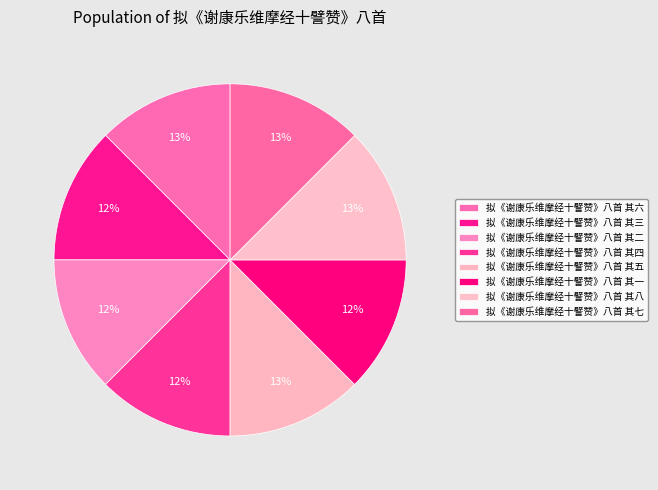

Between 拟《谢康乐维摩经十譬赞》八首 其八 and 拟《谢康乐维摩经十譬赞》八首 其五, which is larger?

拟《谢康乐维摩经十譬赞》八首 其八